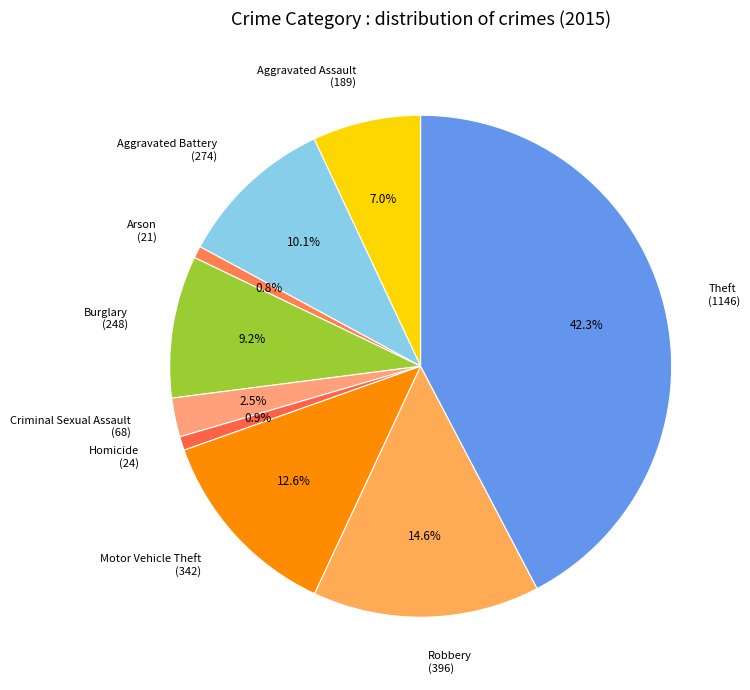

Approximately how many times larger is the value at Burglary compared to Homicide?

10.3